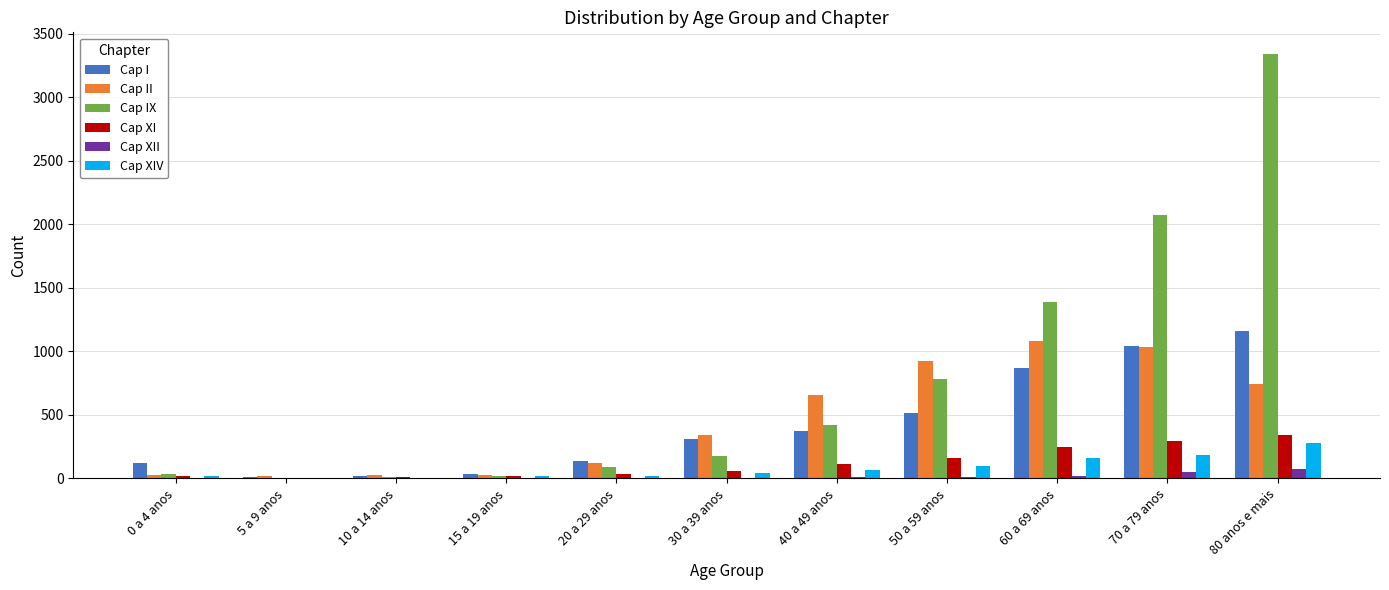

What is the average value of the Cap I series?

419